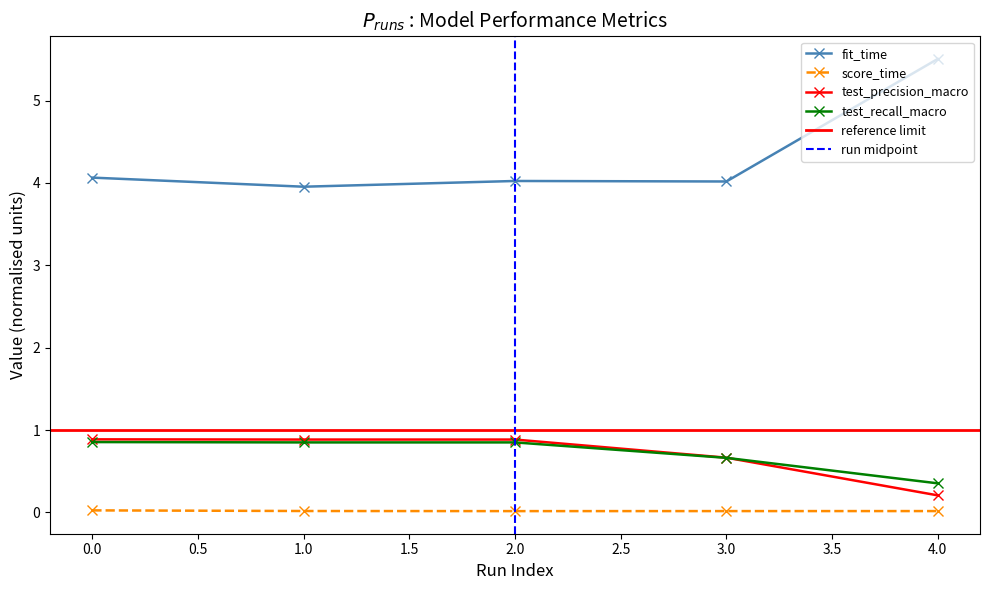

True or false: score_time and fit_time cross at least once.

False